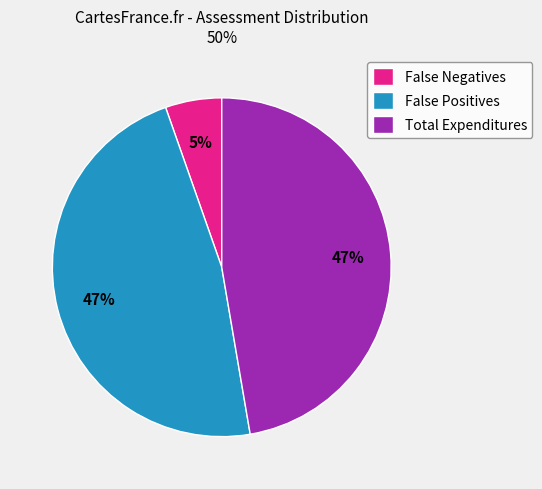

To the nearest percent, what is the difference between the largest and smallest slice percentages?

42%